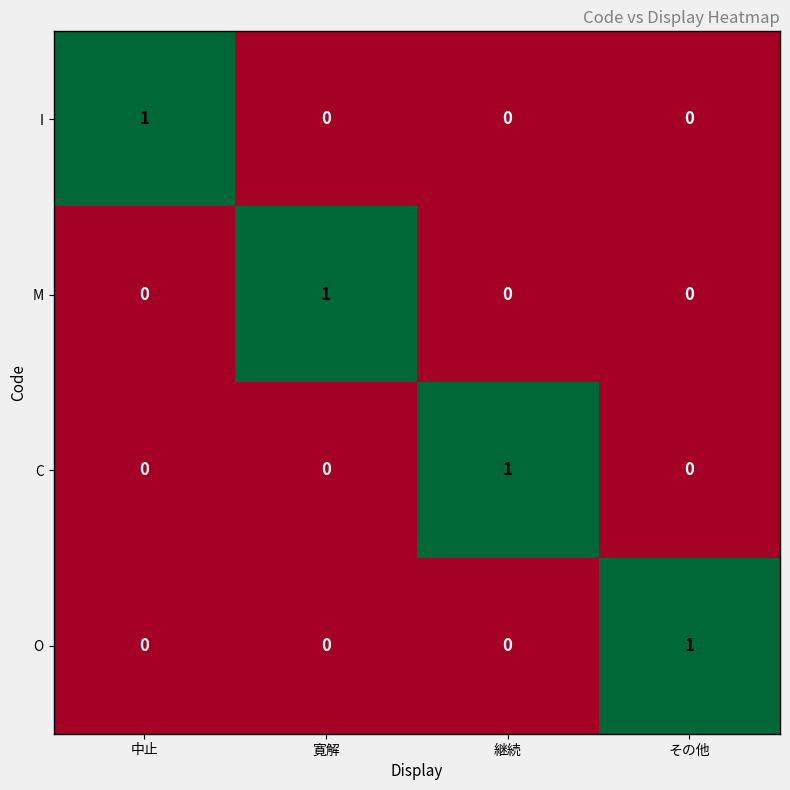

The I series shows 1 at 中止. True or false?

True